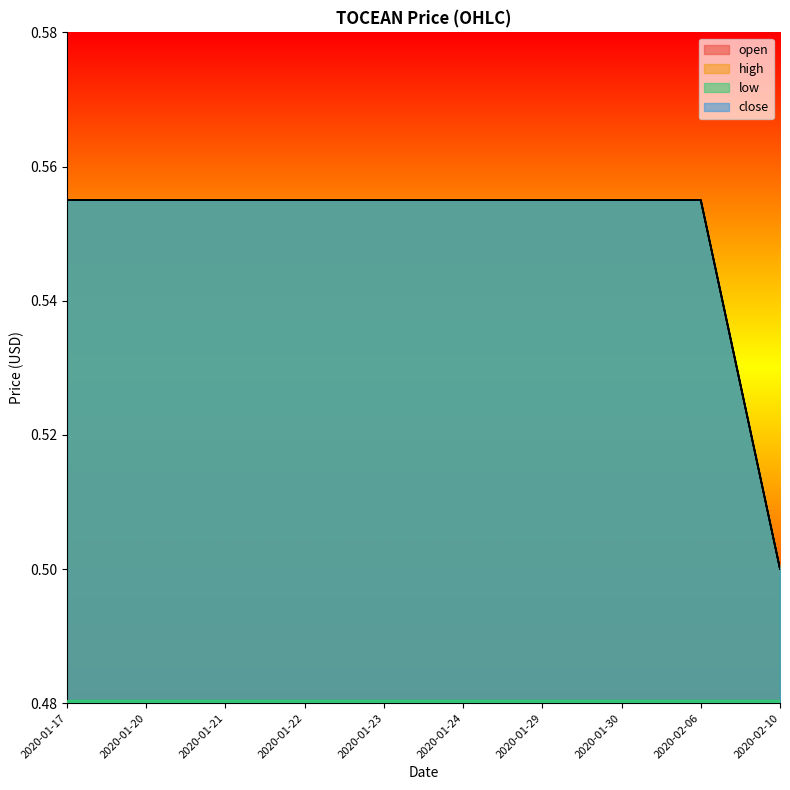

Between 2020-01-17 and 2020-02-06, which series saw the biggest shift?

open